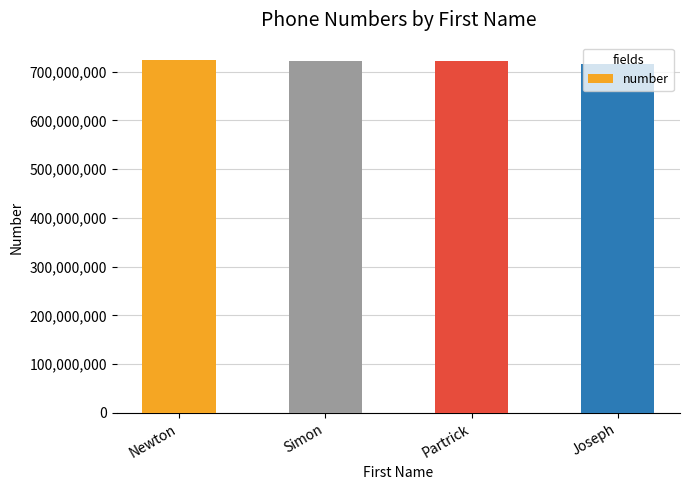

How many distinct data groups are displayed?

1